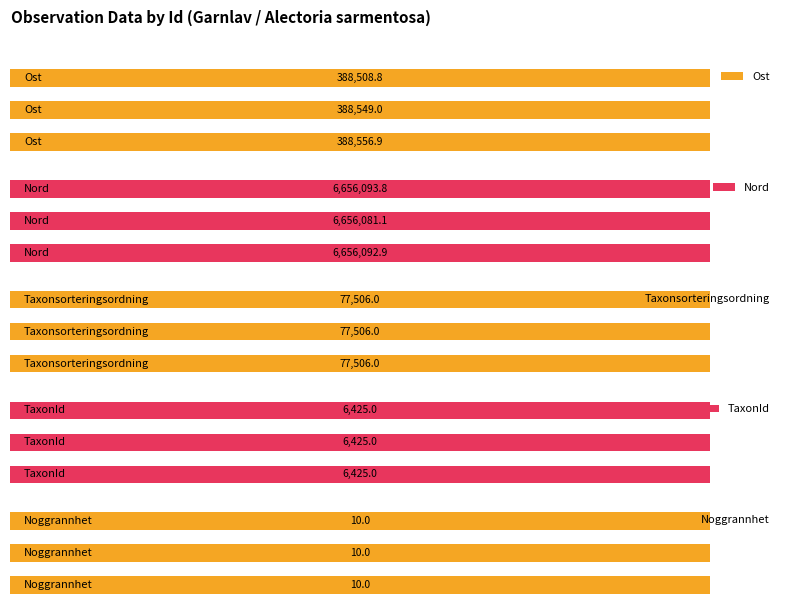

Does the chart contain stacked bars?

No